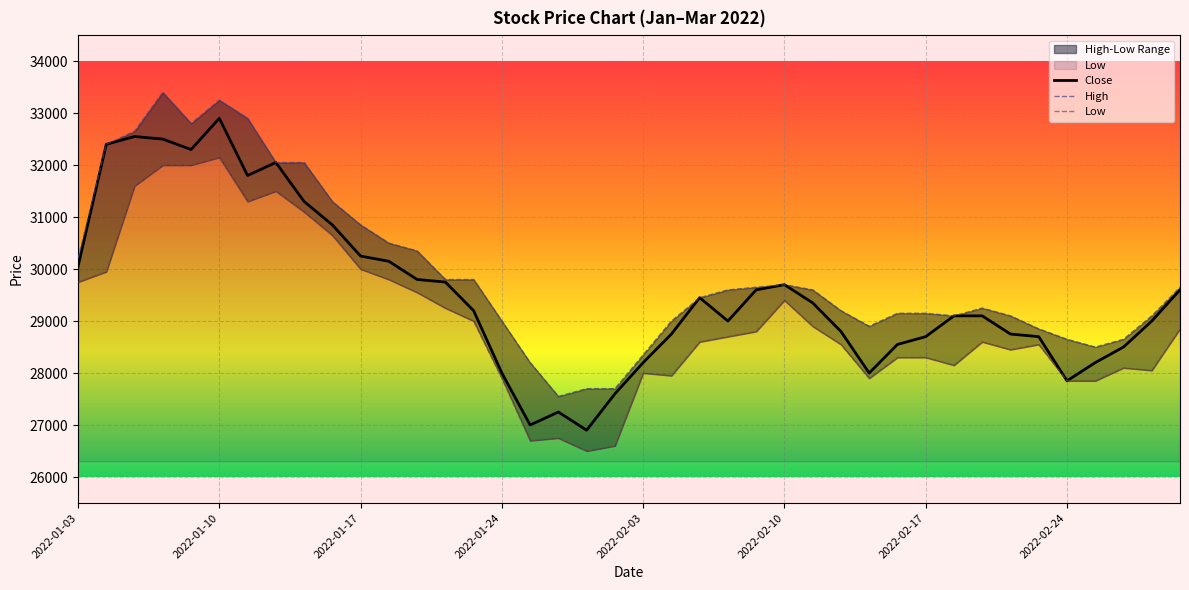

Reading right to left, what are all the values shown in this chart?

High: 29650	29100	28650	28500	28650	28850	29100	29250	29100	29150	29150	28900	29200	29600	29700	29650	29600	29450	29000	28350	27700	27700	27550	28200	29000	29800	29800	30350	30500	30850	31300	32050	32050	32900	33250	32800	33400	32650	32400	30200
Low: 28850	28050	28100	27850	27850	28550	28450	28600	28150	28300	28300	27900	28550	28900	29400	28800	28700	28600	27950	28000	26600	26500	26750	26700	27900	29000	29250	29550	29800	30000	30650	31100	31500	31300	32150	32000	32000	31600	29950	29750
Close: 29600	29000	28500	28200	27850	28700	28750	29100	29100	28700	28550	28000	28800	29350	29700	29600	29000	29450	28750	28200	27600	26900	27250	27000	28000	29200	29750	29800	30150	30250	30850	31300	32050	31800	32900	32300	32500	32550	32400	30050